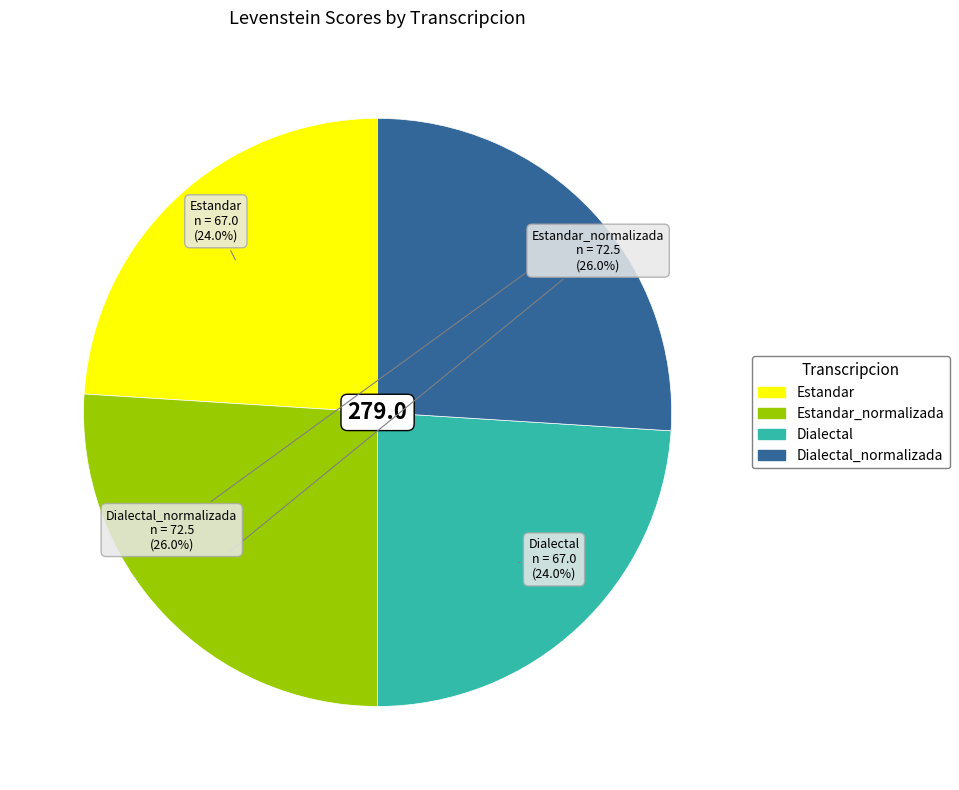

Is there any slice that represents more than half of the pie?

No